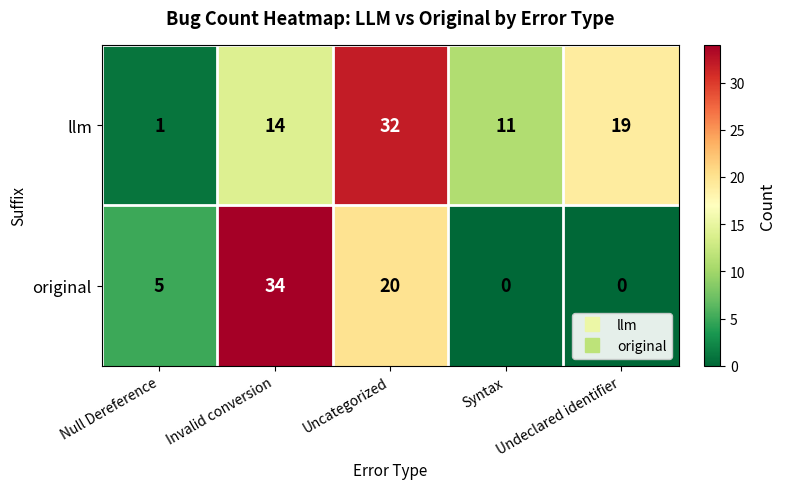

At which label is llm closest to 16?

Invalid conversion